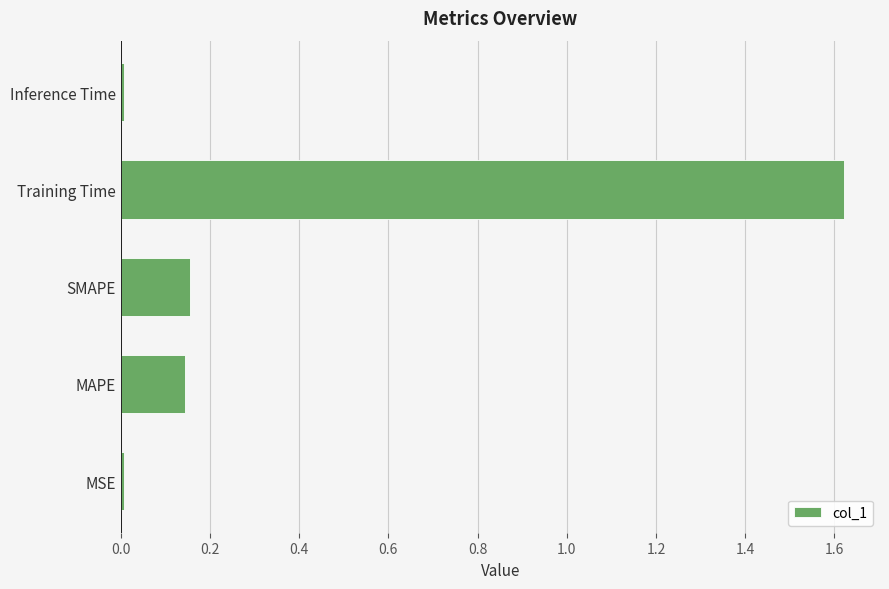

What is the sum of all values?

1.9